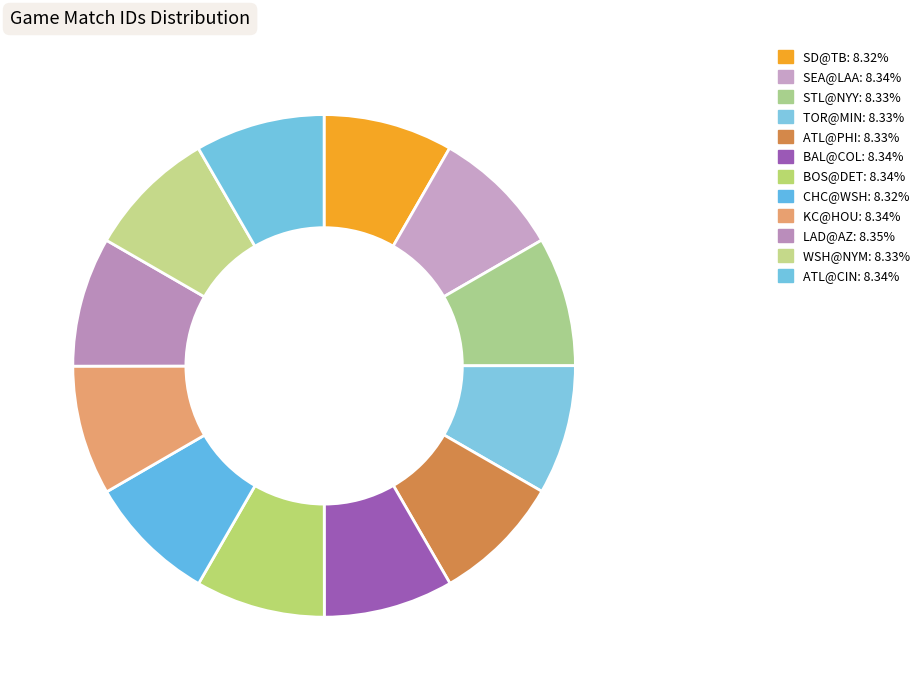

Between BOS@DET and WSH@NYM, which is larger?

BOS@DET